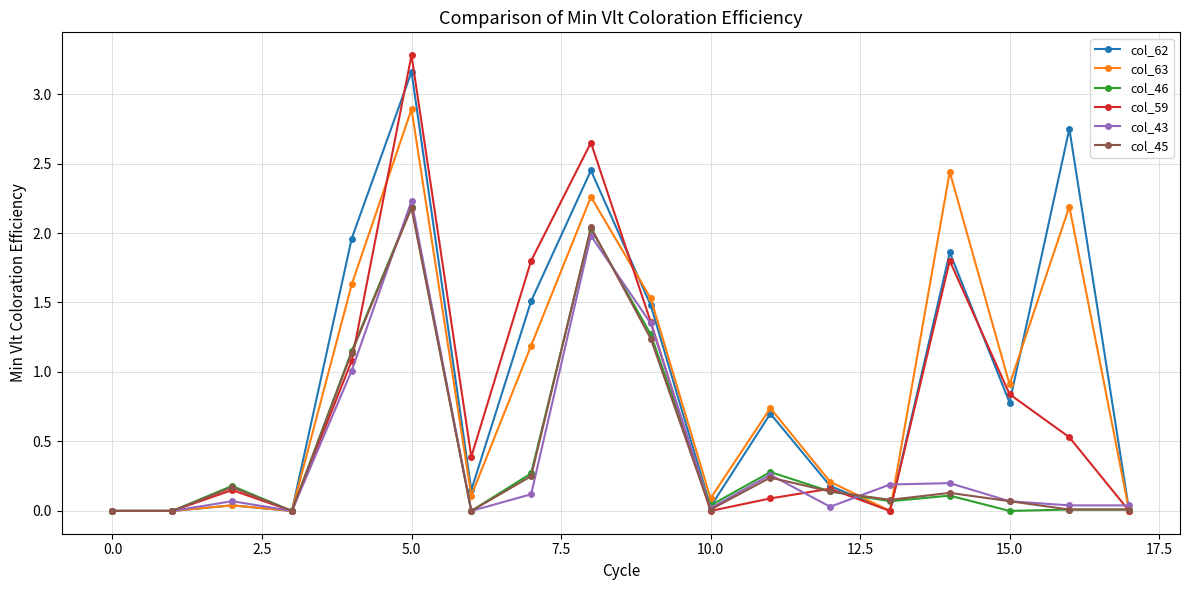

True or false: col_62 and col_43 cross at least once.

True